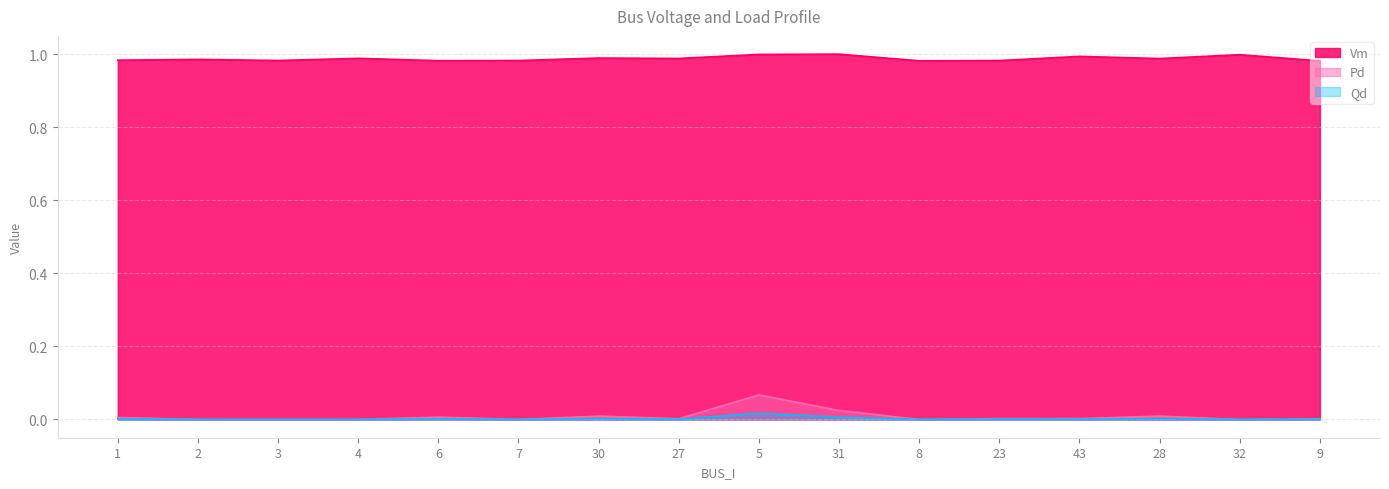

Reading left to right, extract all data points from this chart.

Vm: 1=1.0	2=1.0	3=1.0	4=1.0	6=1.0	7=1.0	30=1.0	27=1.0	5=1.0	31=1.0	8=1.0	23=1.0	43=1.0	28=1.0	32=1.0	9=1.0
Pd: 1=0.0	2=0.0	3=0.0	4=0.0	6=0.0	7=0.0	30=0.0	27=0.0	5=0.1	31=0.0	8=0.0	23=0.0	43=0.0	28=0.0	32=0.0	9=0.0
Qd: 1=0.0	2=0.0	3=0.0	4=0.0	6=0.0	7=0.0	30=0.0	27=0.0	5=0.0	31=0.0	8=0.0	23=0.0	43=0.0	28=0.0	32=0.0	9=0.0